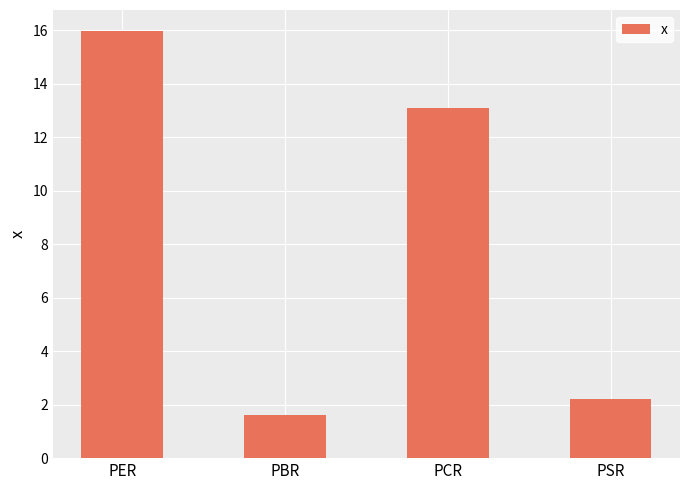

What is the maximum value shown in the chart?

16.0